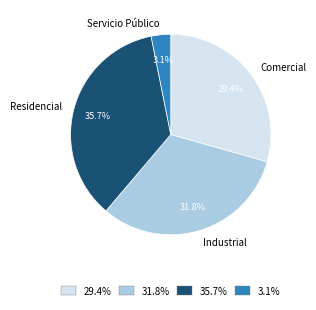

Rank the categories by value from lowest to highest.

Servicio Público, Comercial, Industrial, Residencial